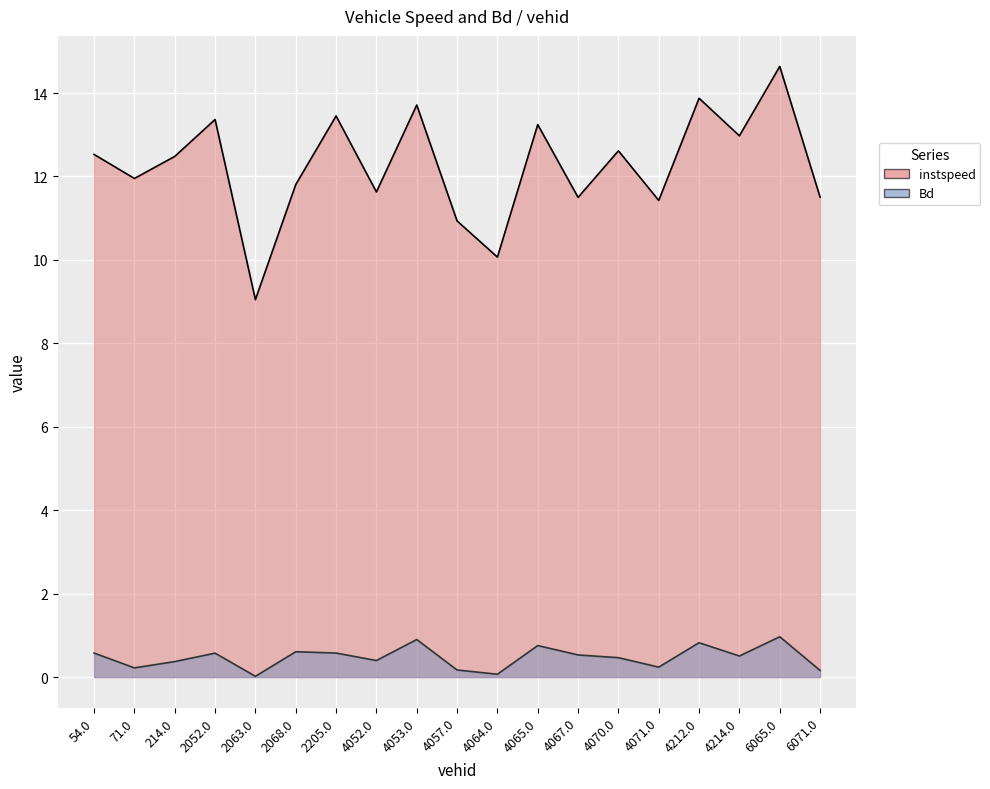

The value of Bd at 2205.0 is 0.8. True or false?

False